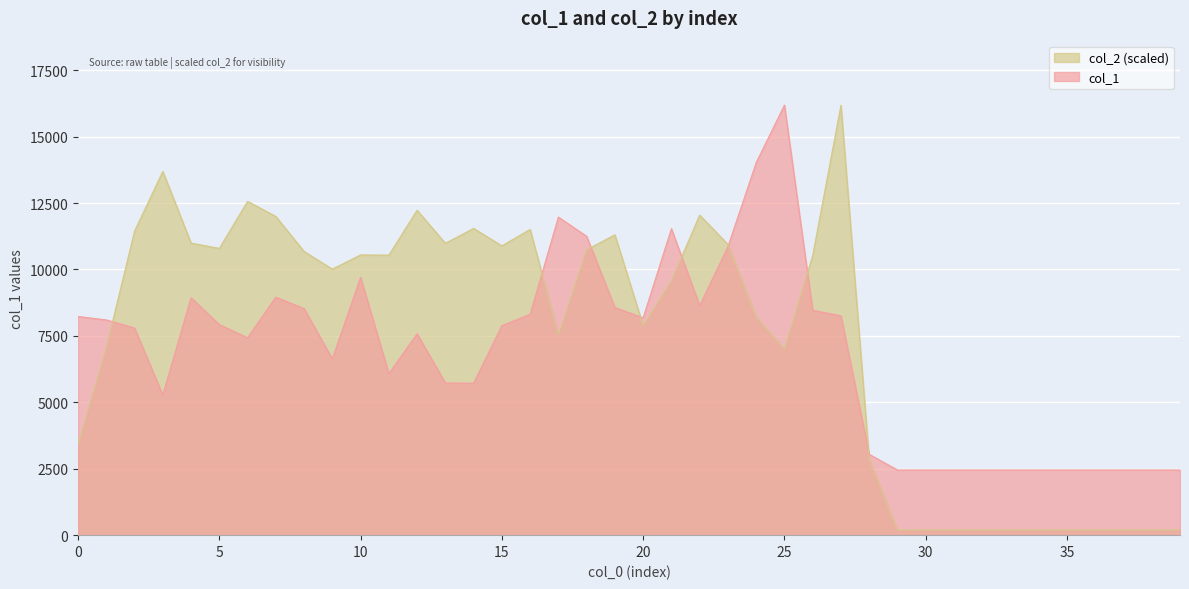

Which series changed the most between 24 and 39?

col_1